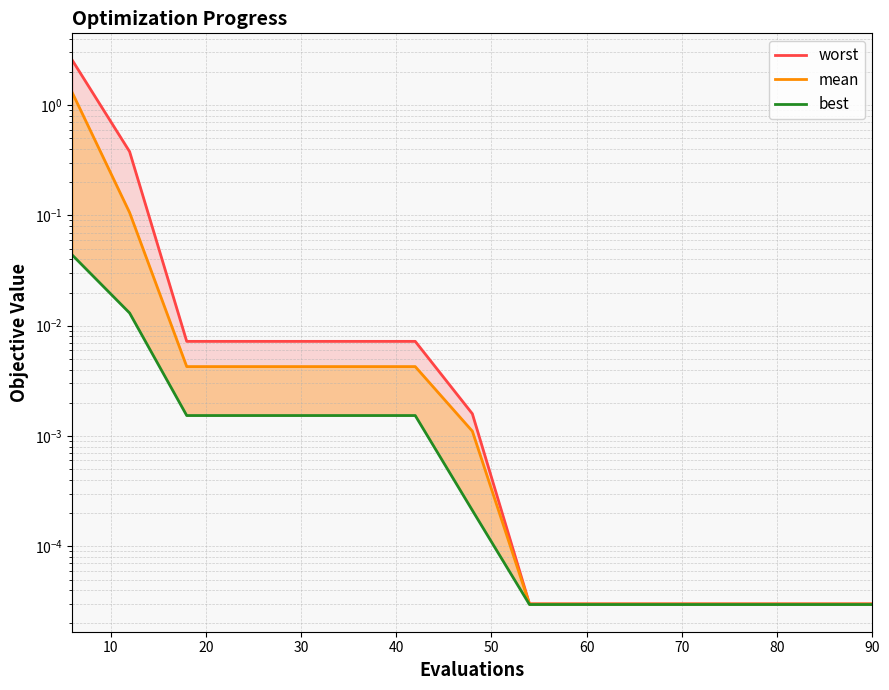

The mean series shows 0.0 at 60. True or false?

True